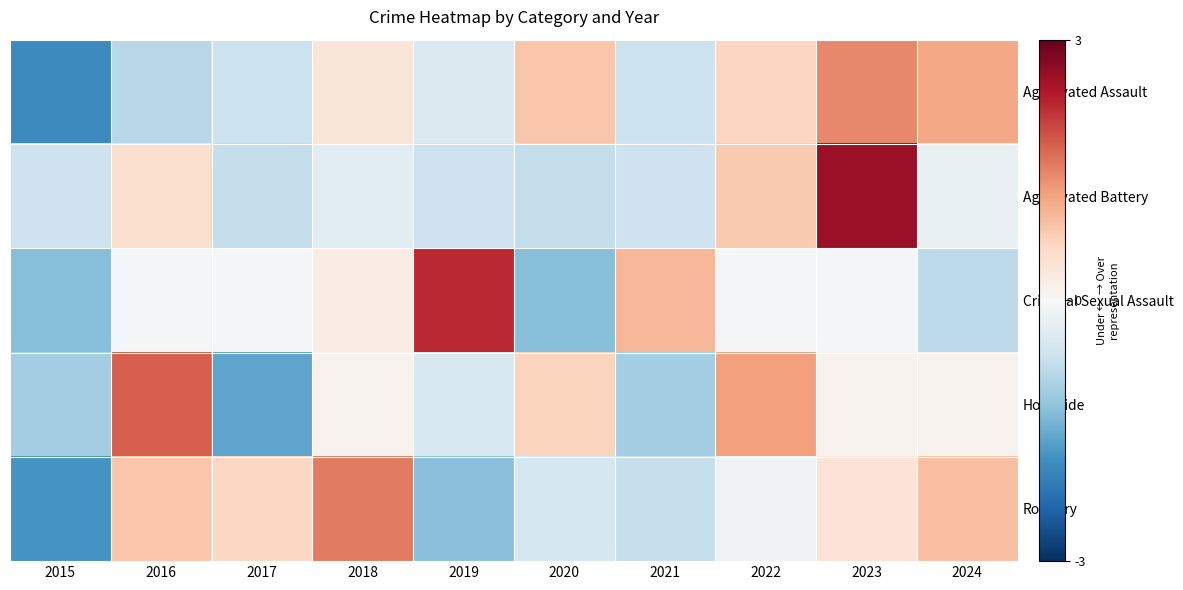

Rank the series at 2023 from highest to lowest value.

Aggravated Battery, Aggravated Assault, Robbery, Homicide, Criminal Sexual Assault